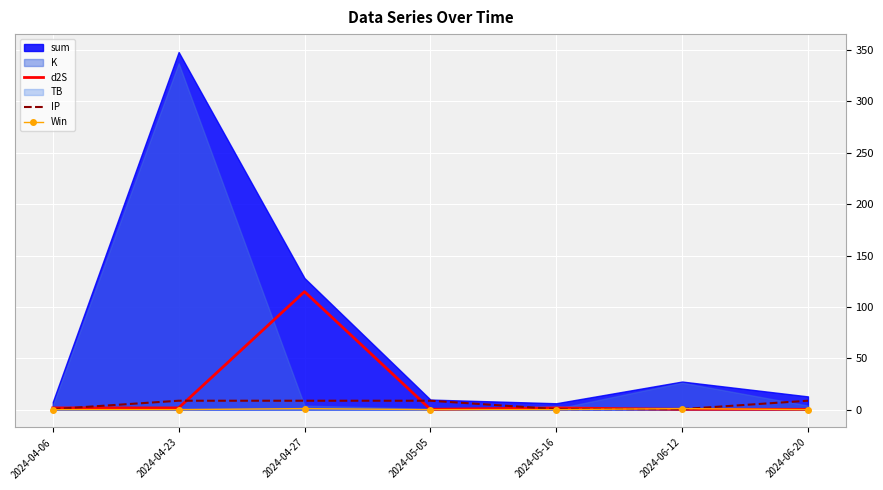

Which category has the highest value in the d2S series?

2024-04-27